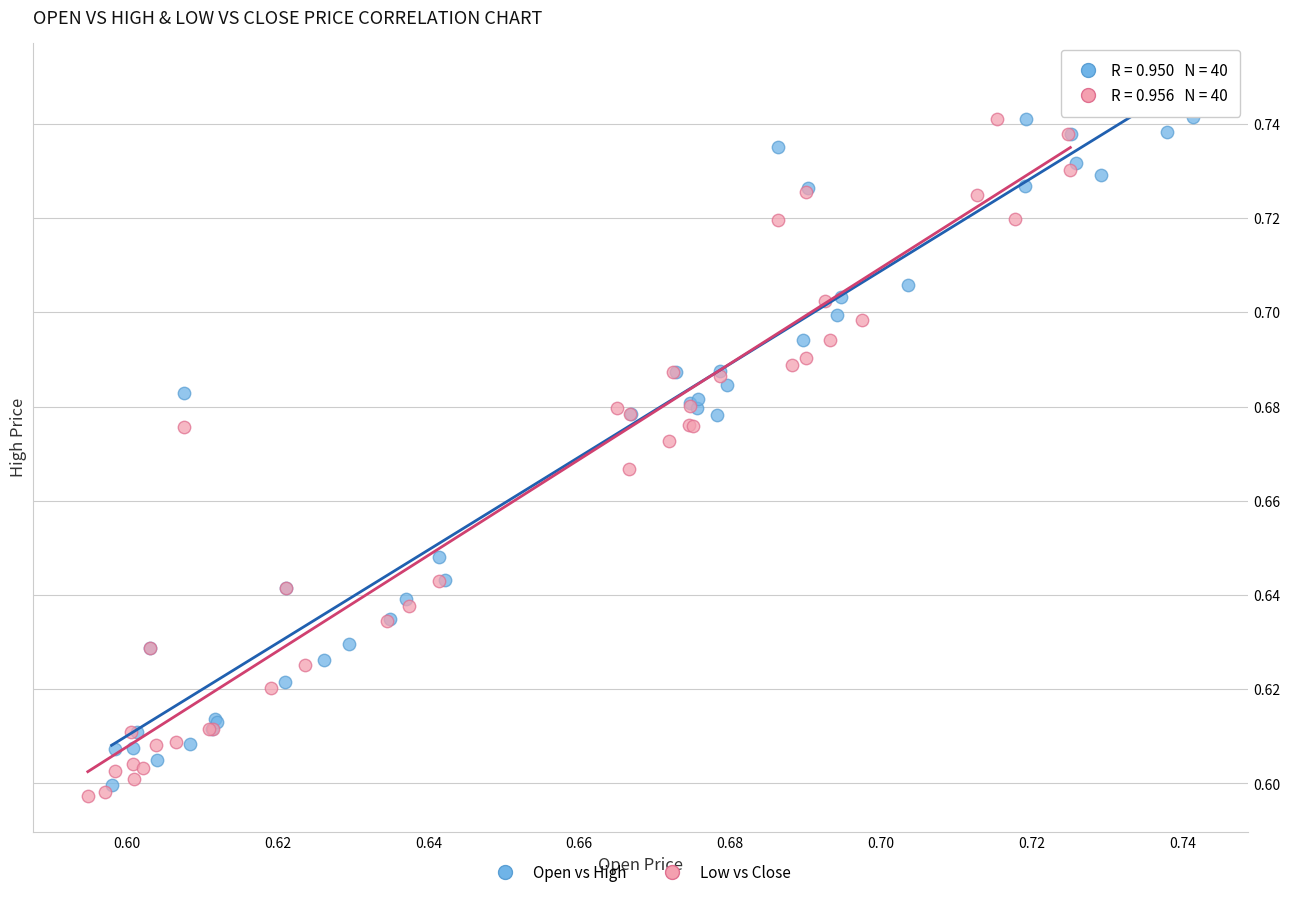

Which series has the largest Y range (max minus min)?

Low vs Close